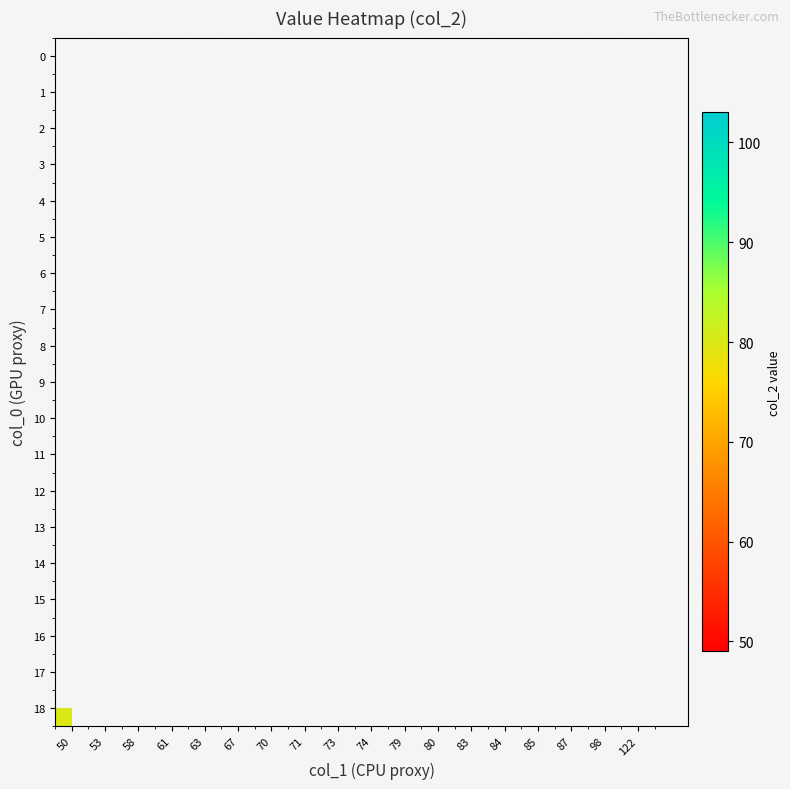

Which series has the largest range (max minus min)?

18